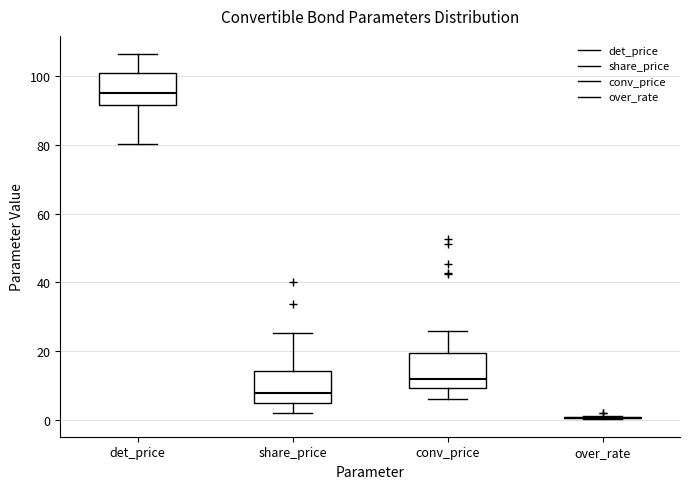

Reading left to right, read every box against the y-axis: the position of its median line, the range the box covers, and the ends of its whiskers. The values are not printed on the chart, so give them approximately, as read against the axis.

det_price: median 96, box 92 to 100, whiskers 80 to 106
share_price: median 8, box 4 to 14, whiskers 2 to 26
conv_price: median 12, box 10 to 20, whiskers 6 to 26
over_rate: box collapsed to a line at 0, whiskers 0 to 2